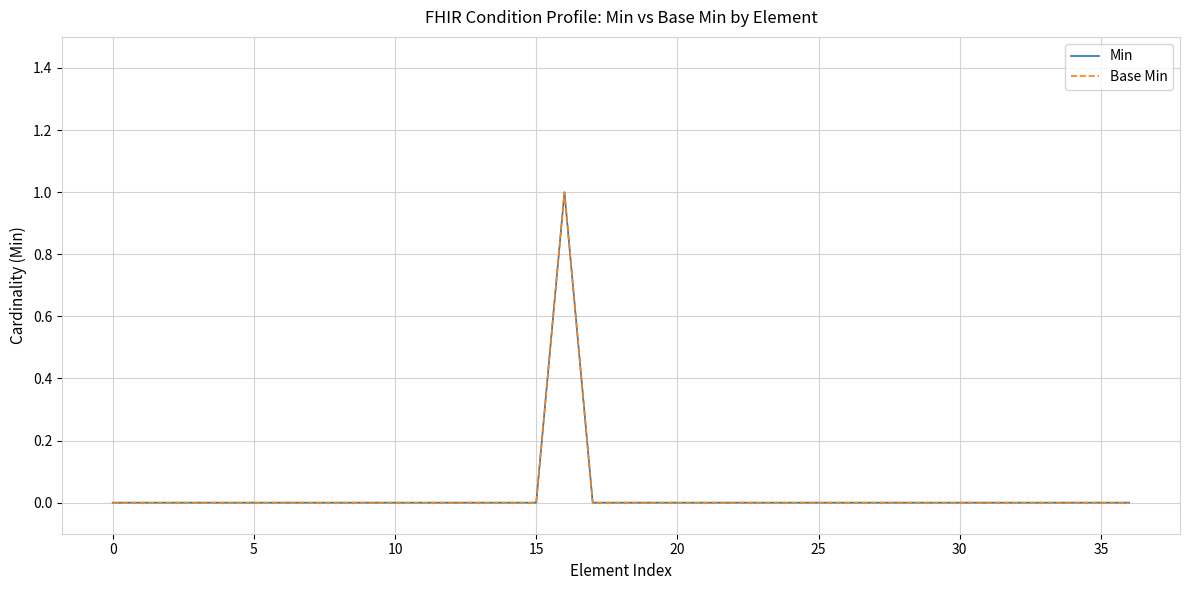

How many lines are shown in the chart?

2